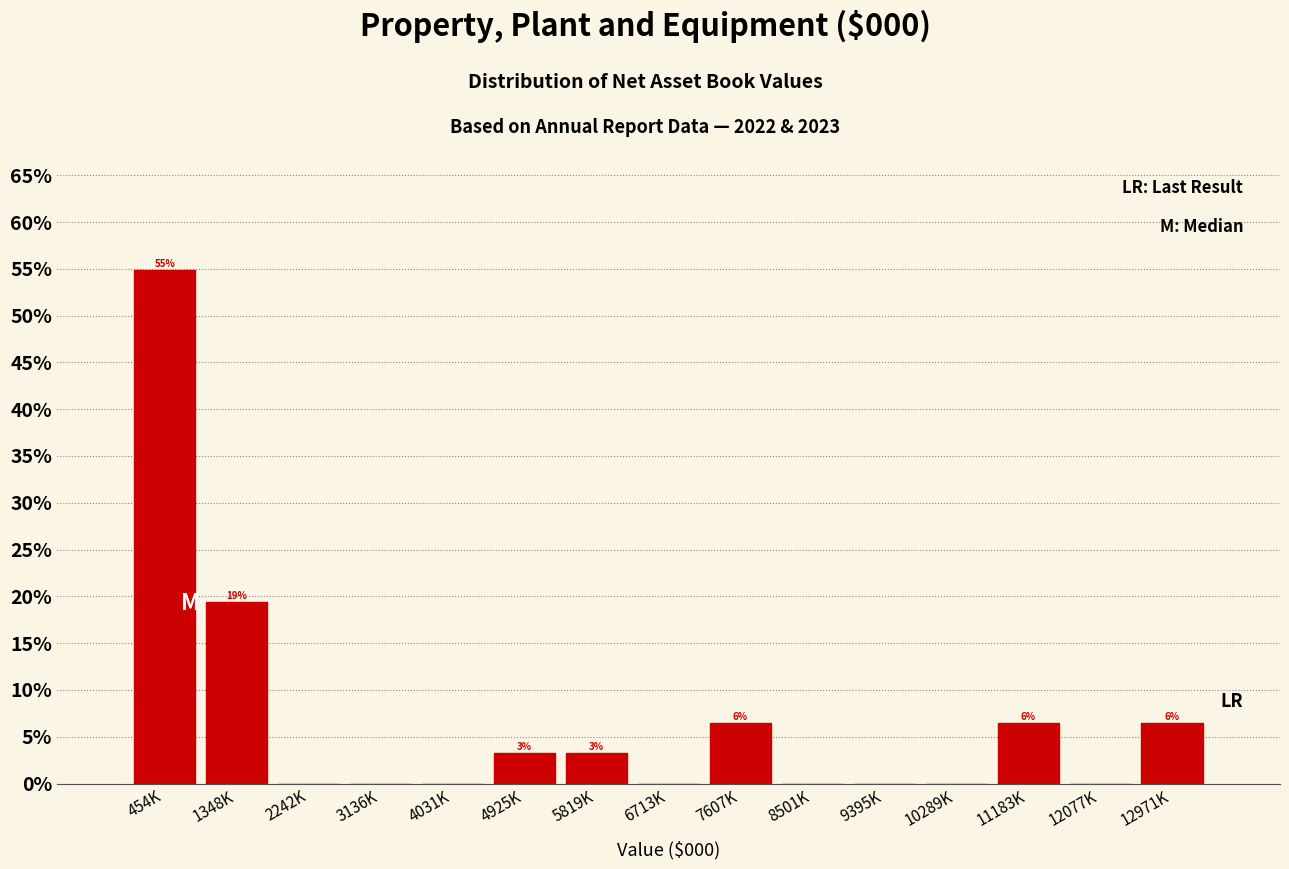

Reading left to right, transcribe all the data shown in this chart.

454K=54.8	1348K=19.4	2242K=0.0	3136K=0.0	4031K=0.0	4925K=3.2	5819K=3.2	6713K=0.0	7607K=6.5	8501K=0.0	9395K=0.0	10289K=0.0	11183K=6.5	12077K=0.0	12971K=6.5